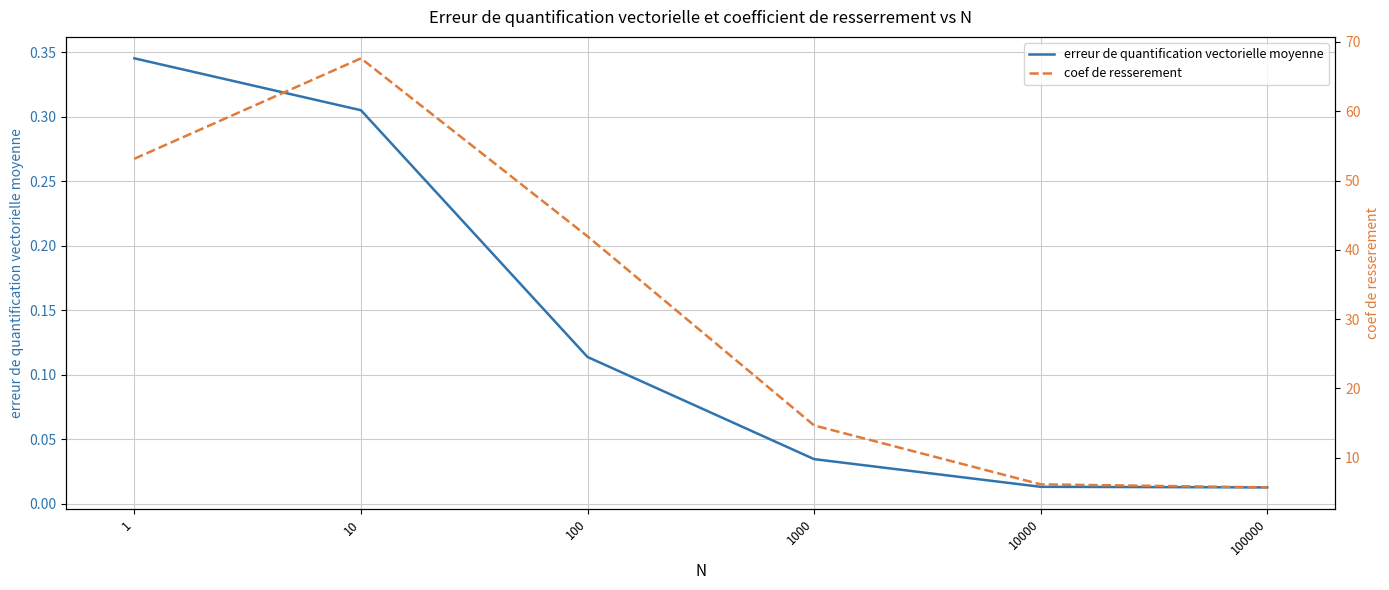

Reading right to left, extract all data points from this chart.

erreur de quantification vectorielle moyenne: 100000=0.0	10000=0.0	1000=0.0	100=0.1	10=0.3	1=0.3
coef de resserement: 100000=5.7	10000=6.2	1000=14.7	100=42.0	10=67.6	1=53.1